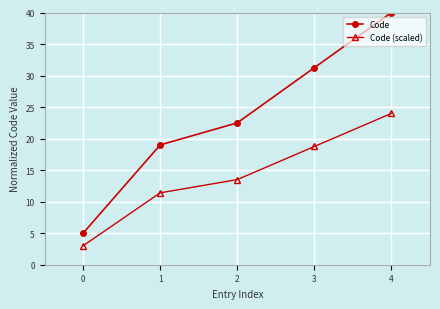

Where does the Code (scaled) series first go above 13?

2